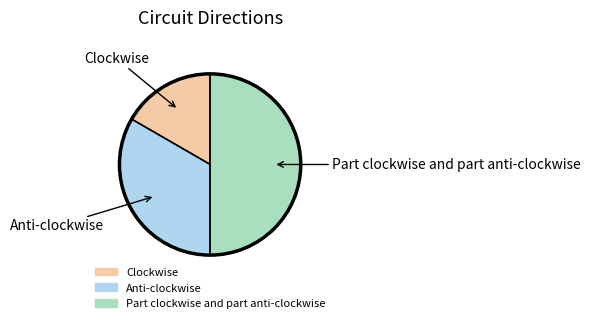

Count the number of slices in the pie.

3